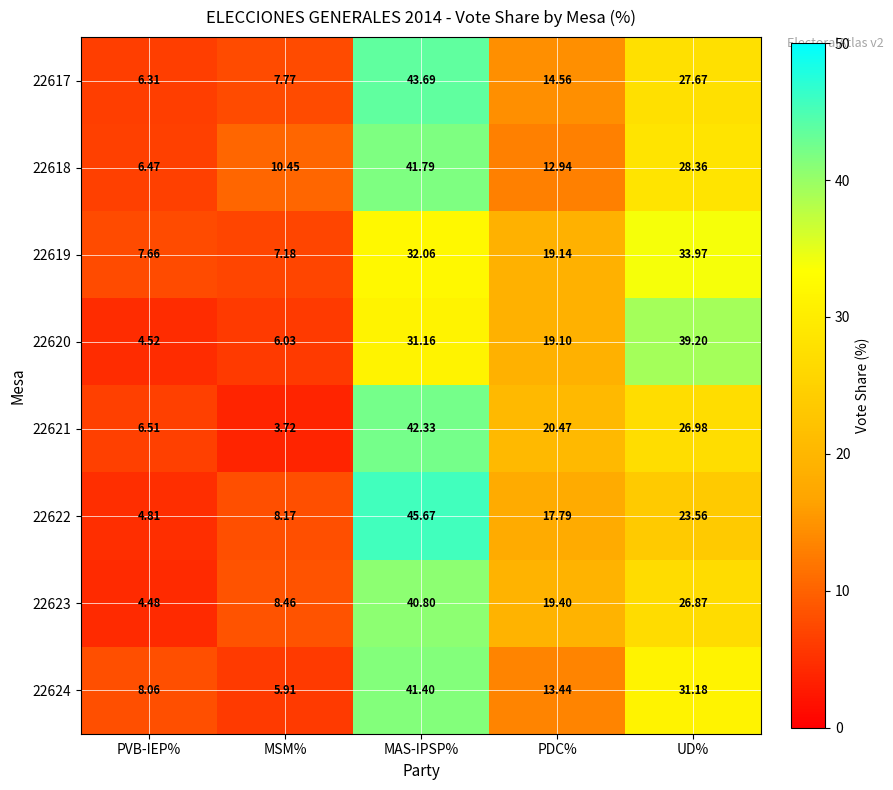

At MSM%, list the series in order from largest to smallest.

22618, 22623, 22622, 22617, 22619, 22620, 22624, 22621